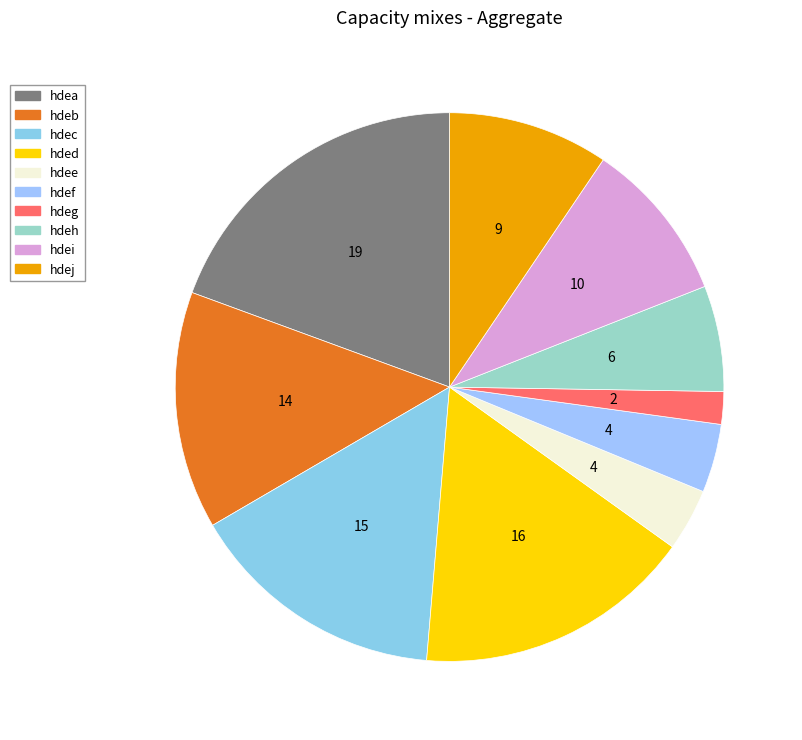

What percentage is the hdee slice, to the nearest percent?

4%